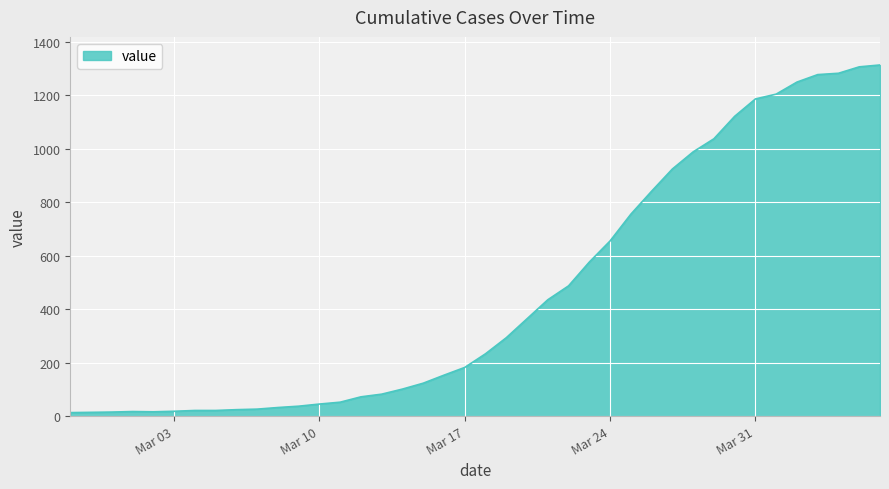

What is the greatest value displayed?

1313